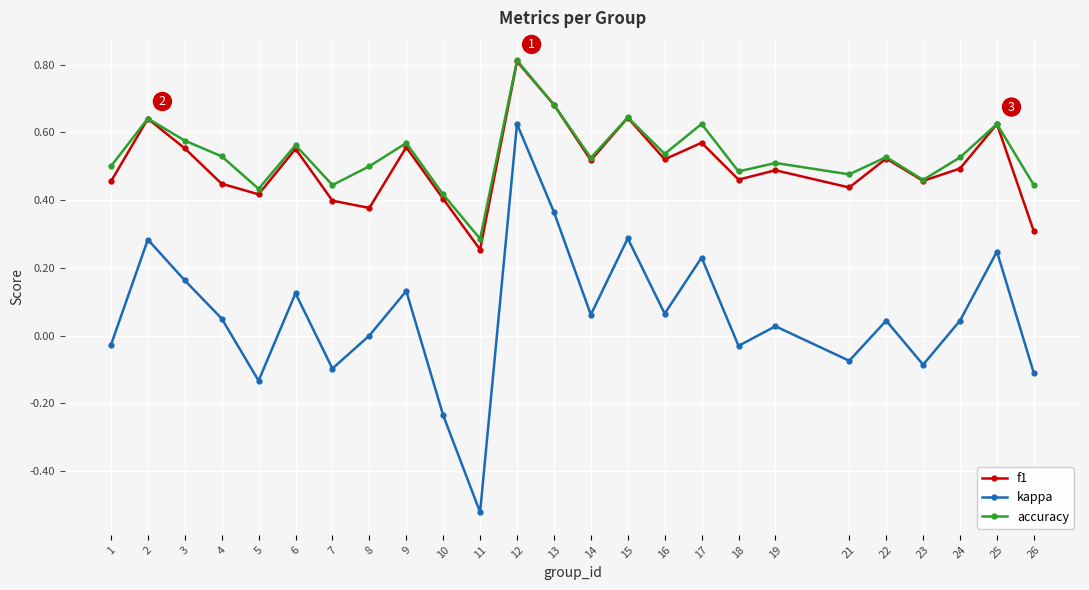

Which label corresponds to the smallest value in the chart?

11